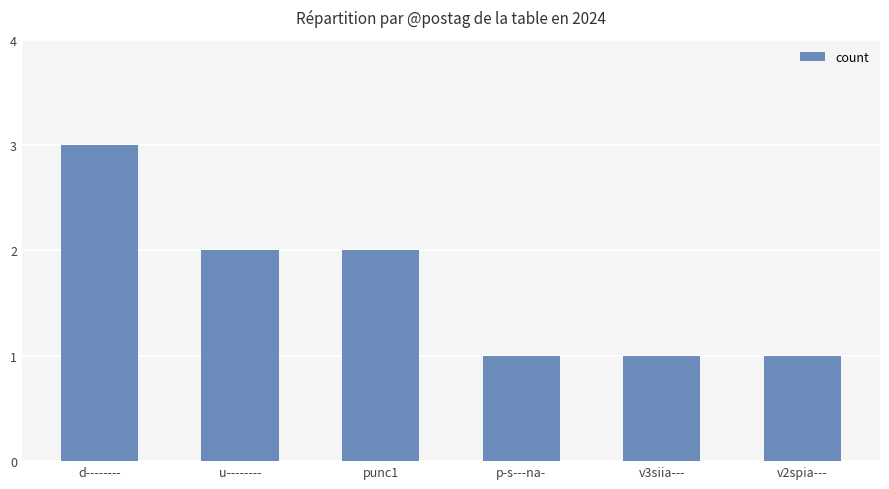

What is the maximum value shown in the chart?

3